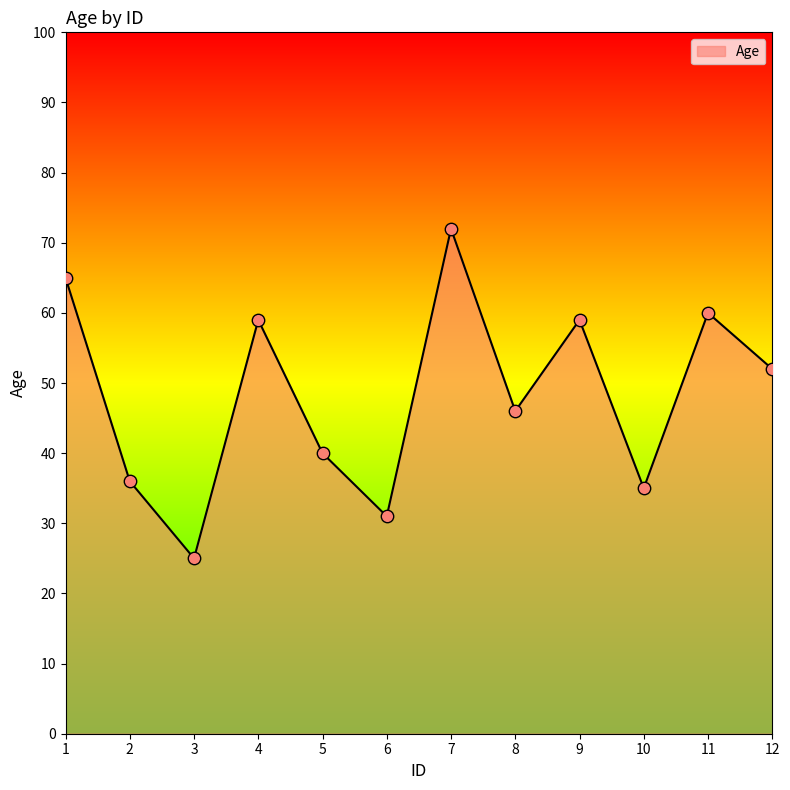

What is the ratio of the value at 4 to the value at 12?

1.1